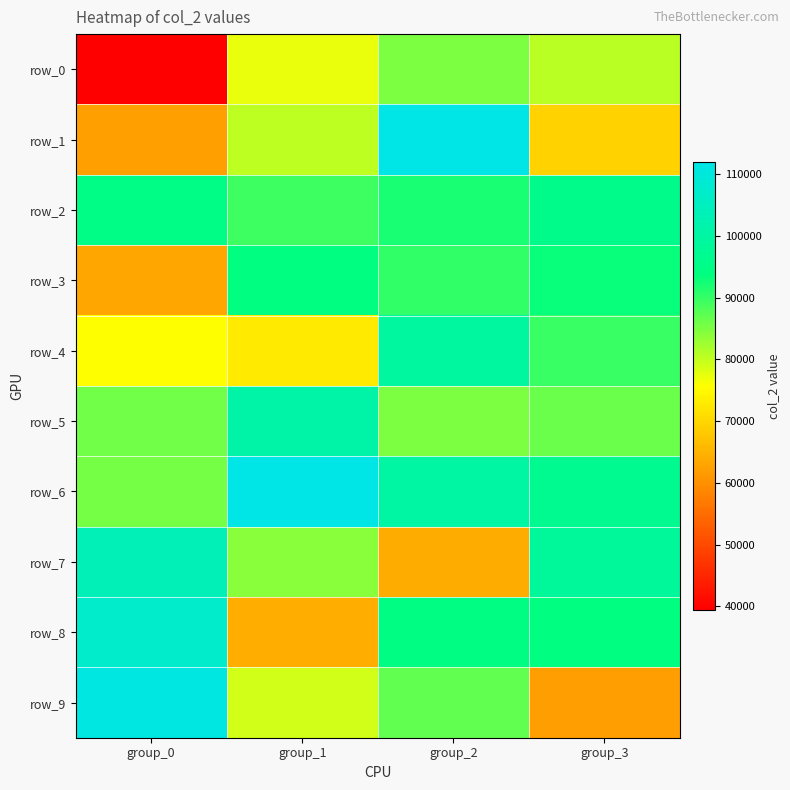

At which label does row_0 reach its minimum?

group_0